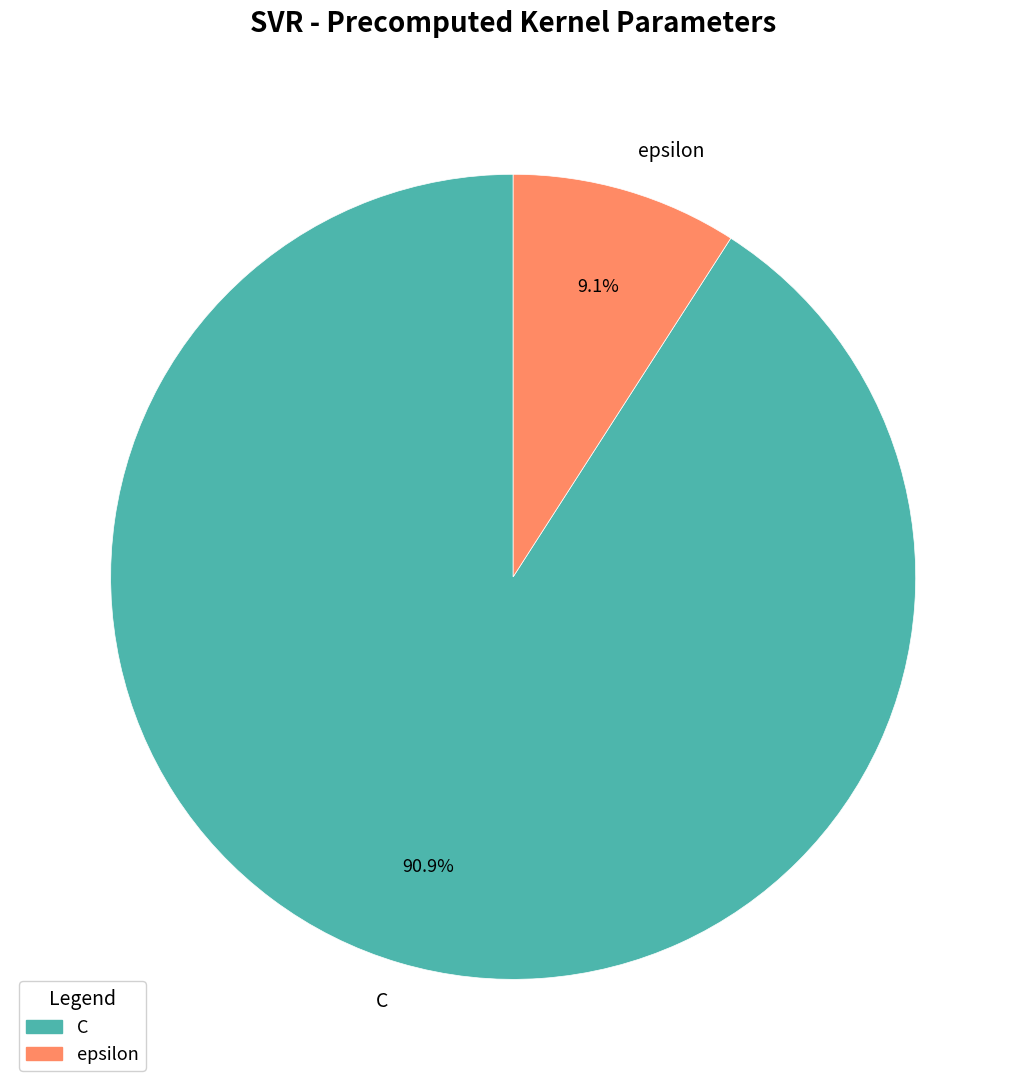

True or false: epsilon accounts for 2% of the total.

False